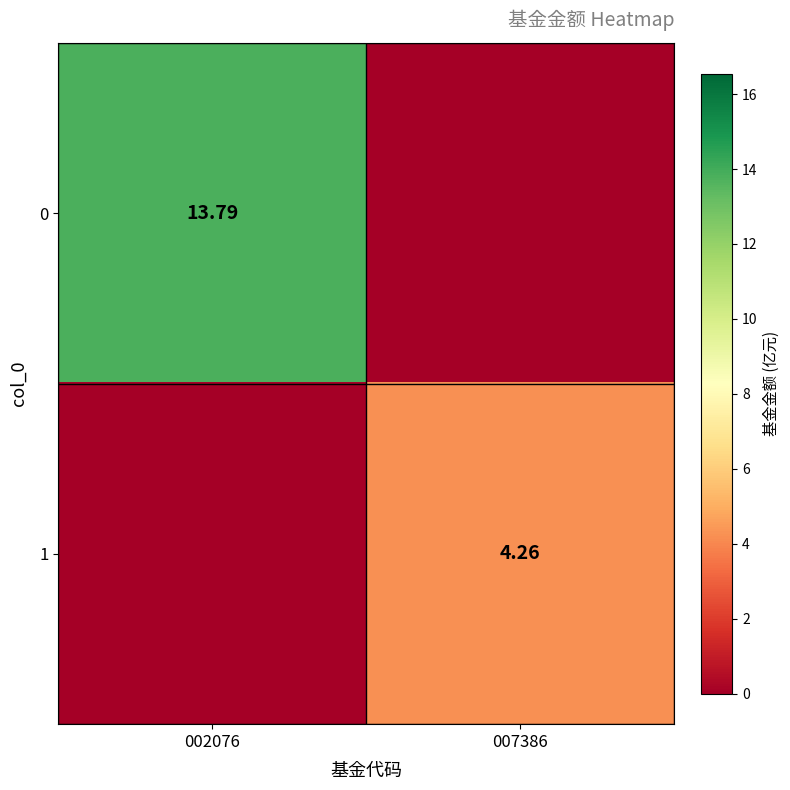

At how many categories does at least one series exceed 7?

1